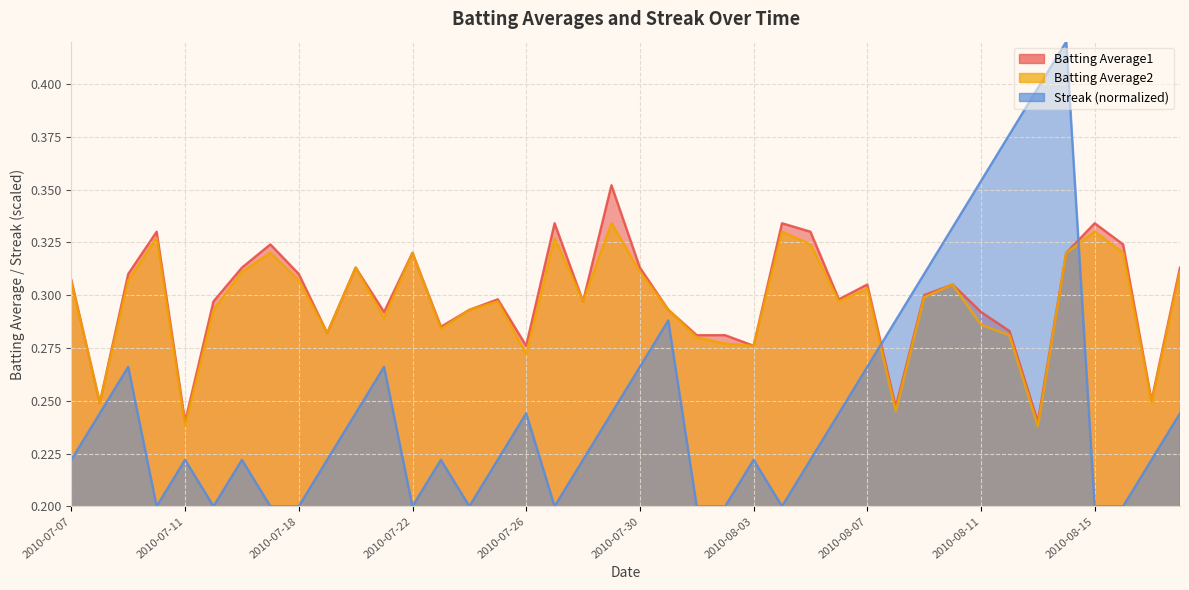

What are all the series names shown in the legend?

Batting Average1, Batting Average2, Streak